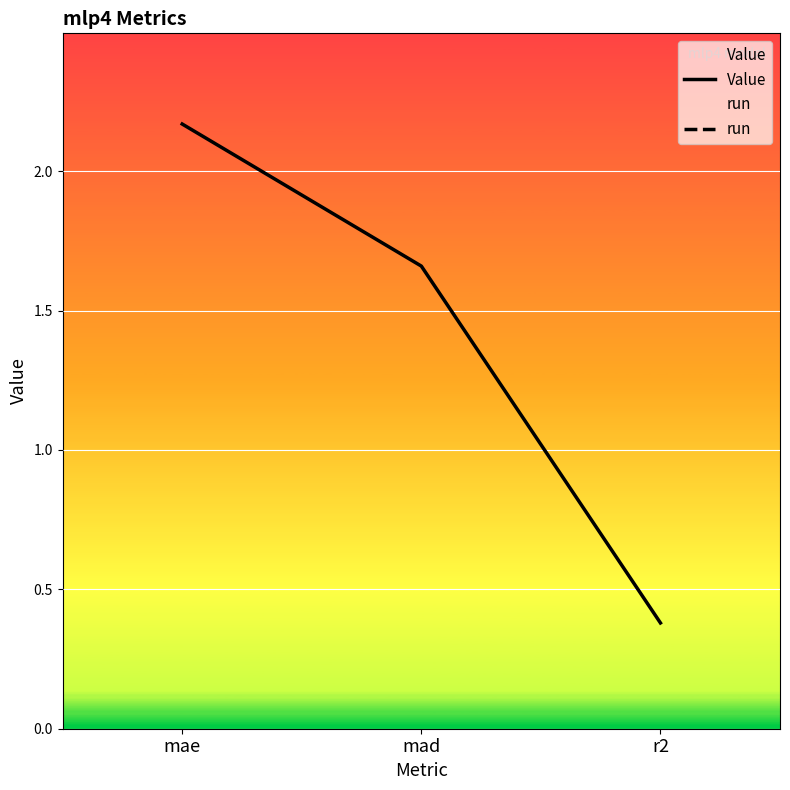

Which series has the largest total across all categories?

run